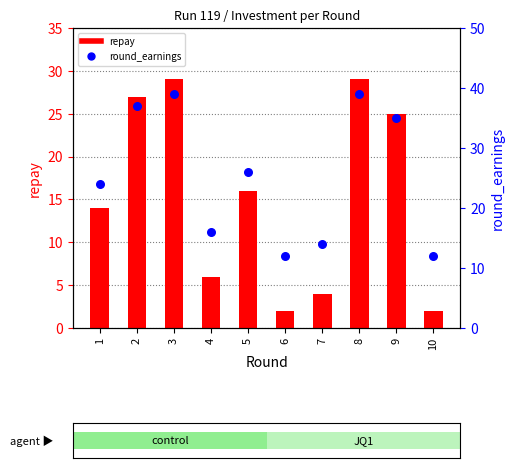

At how many categories does at least one series exceed 32?

4